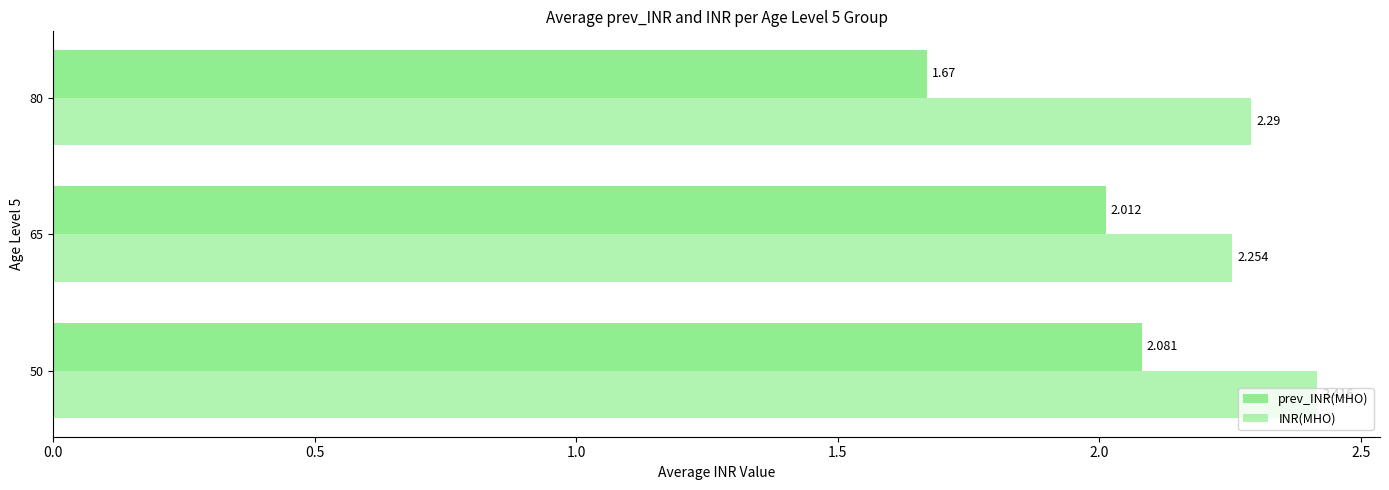

How many data points in prev_INR(MHO) are above 2?

2